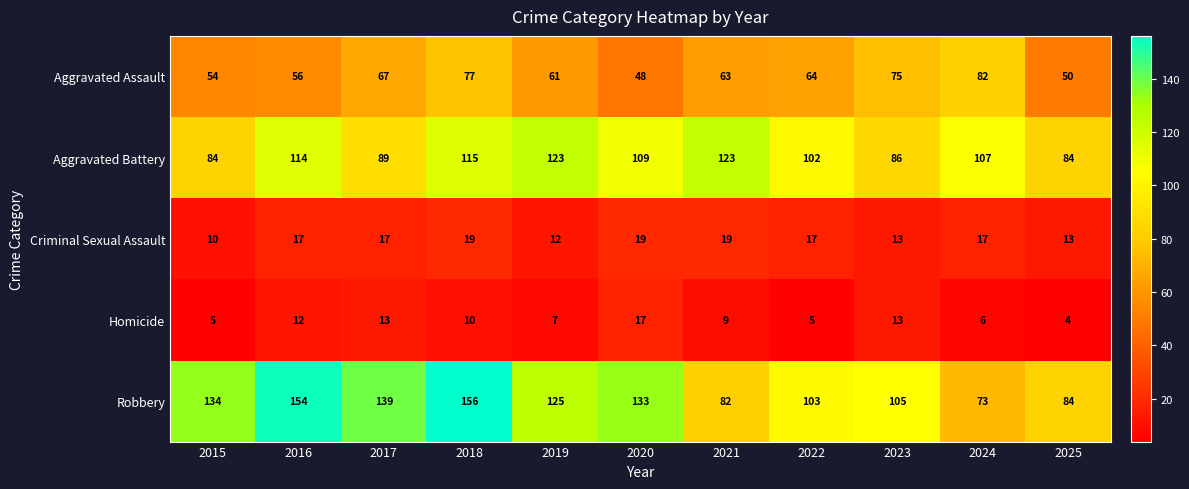

List the series in order of their peak value, highest first.

Robbery, Aggravated Battery, Aggravated Assault, Criminal Sexual Assault, Homicide